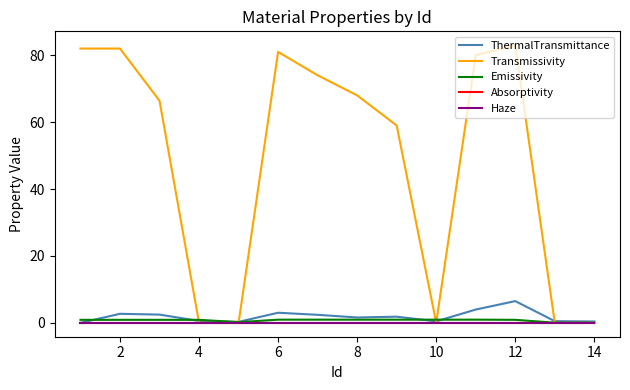

What is the highest value of the Transmissivity series?

83.0